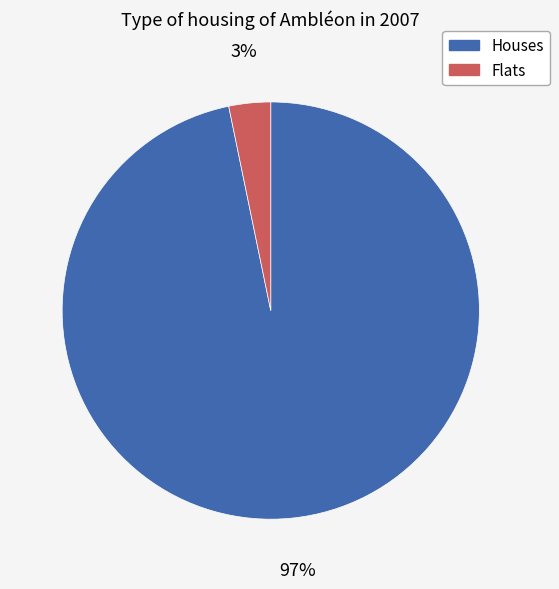

To the nearest percent, what is the difference between the largest and smallest slice percentages?

94%